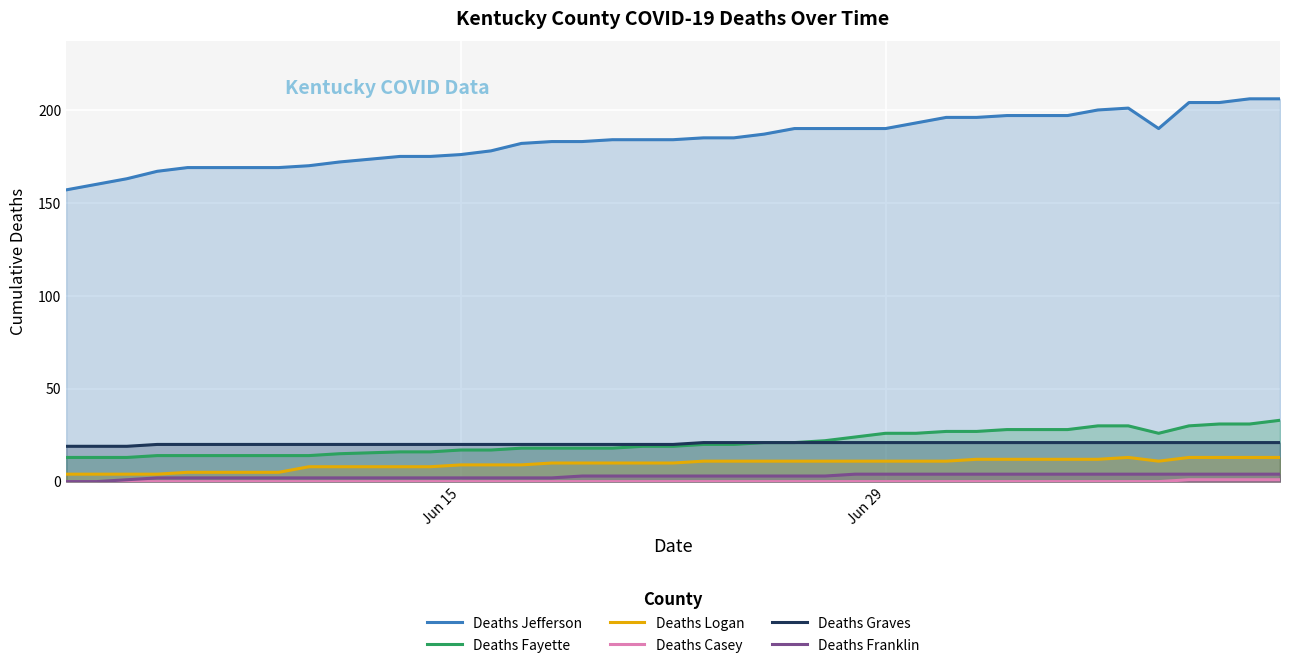

What is the difference between the maximum and second lowest values in the Deaths Franklin series?

4